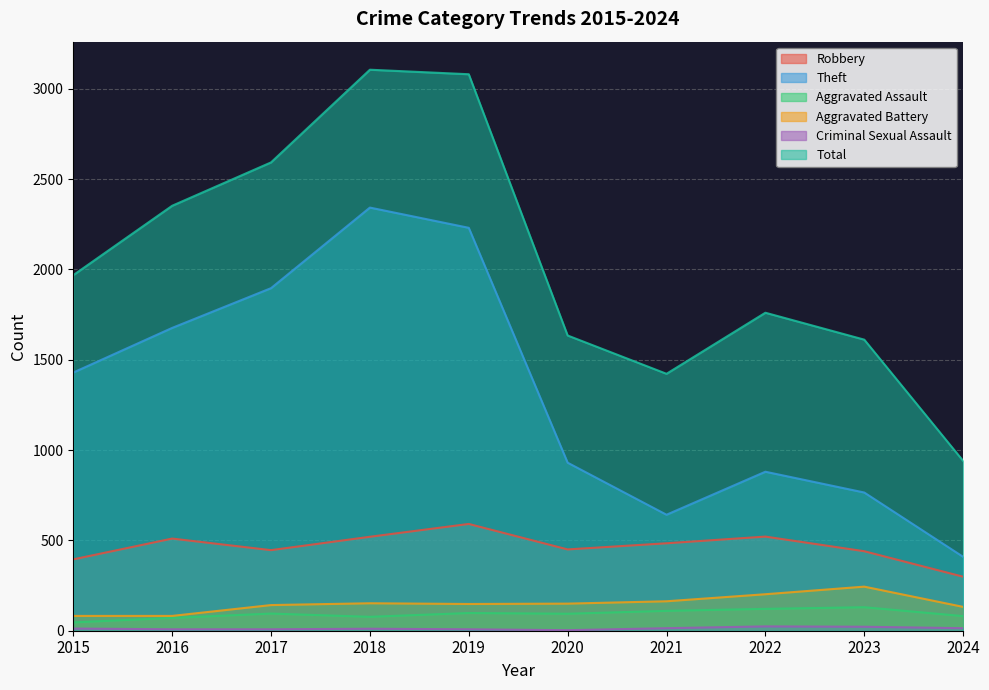

In Criminal Sexual Assault, how many points are lower than both neighbors (excluding endpoints)?

1